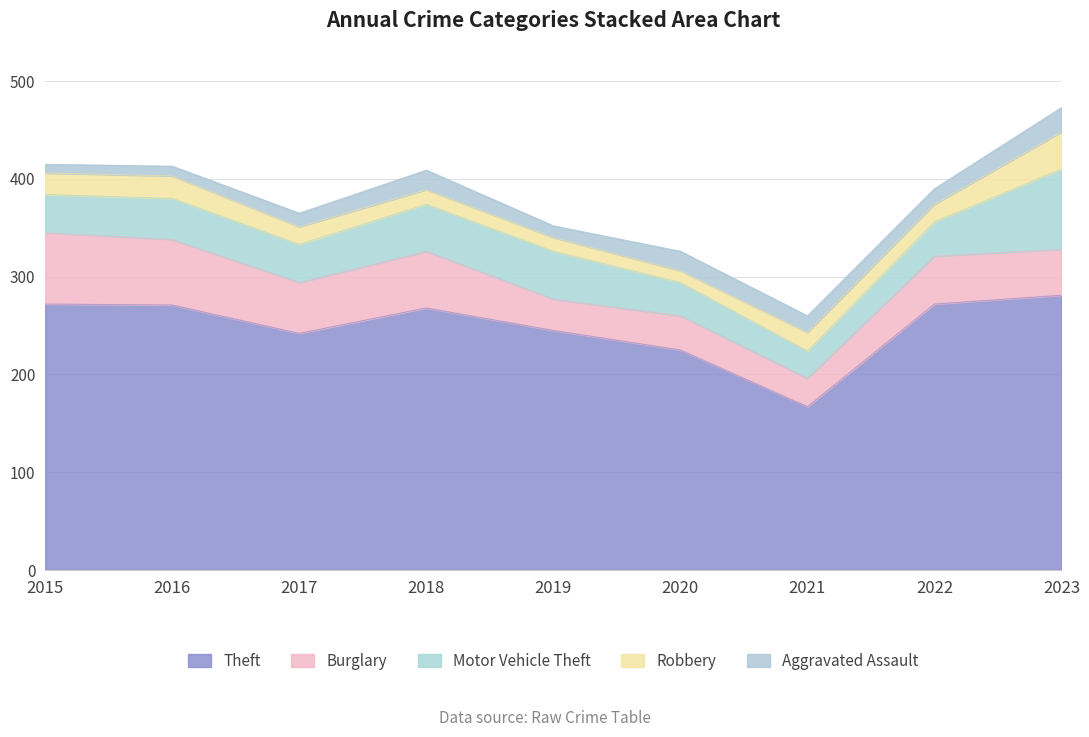

The Theft series shows 281 at 2023. True or false?

True